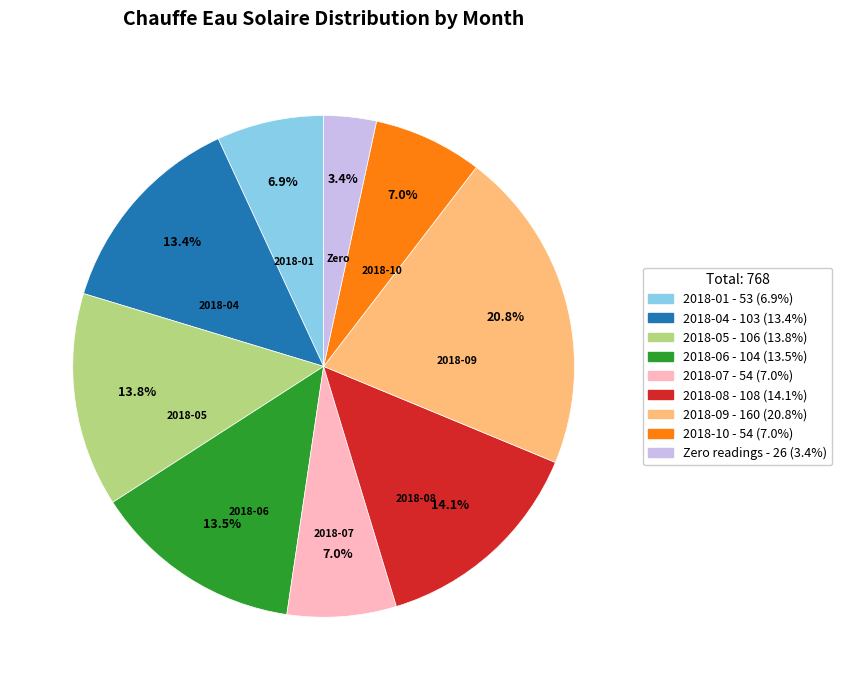

To the nearest percent, what is the difference between the largest and smallest slice percentages?

17%